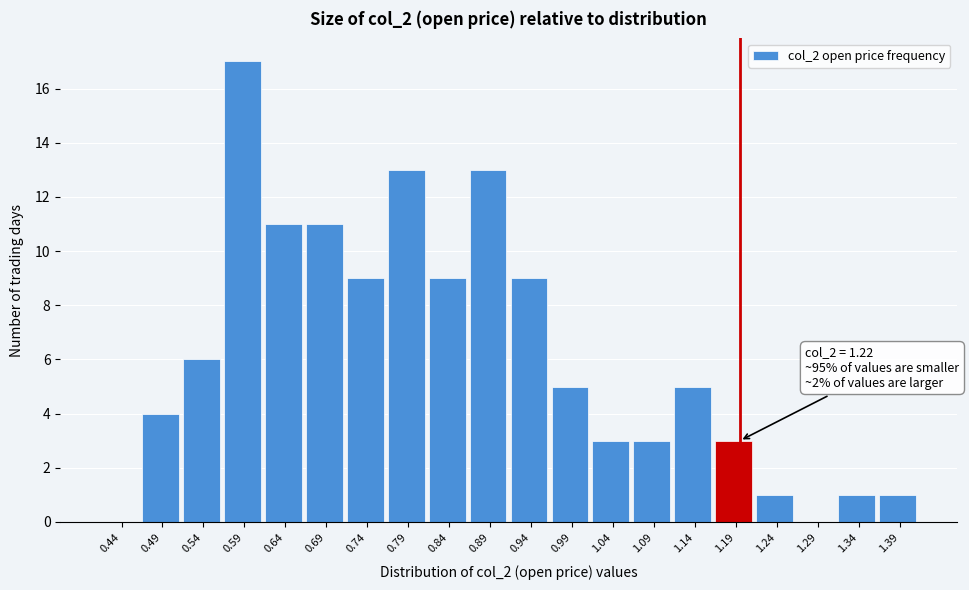

Reading right to left, list all the values displayed in this chart.

1.39=1	1.34=1	1.29=0	1.24=1	1.19=3	1.14=5	1.09=3	1.04=3	0.99=5	0.94=9	0.89=13	0.84=9	0.79=13	0.74=9	0.69=11	0.64=11	0.59=17	0.54=6	0.49=4	0.44=0